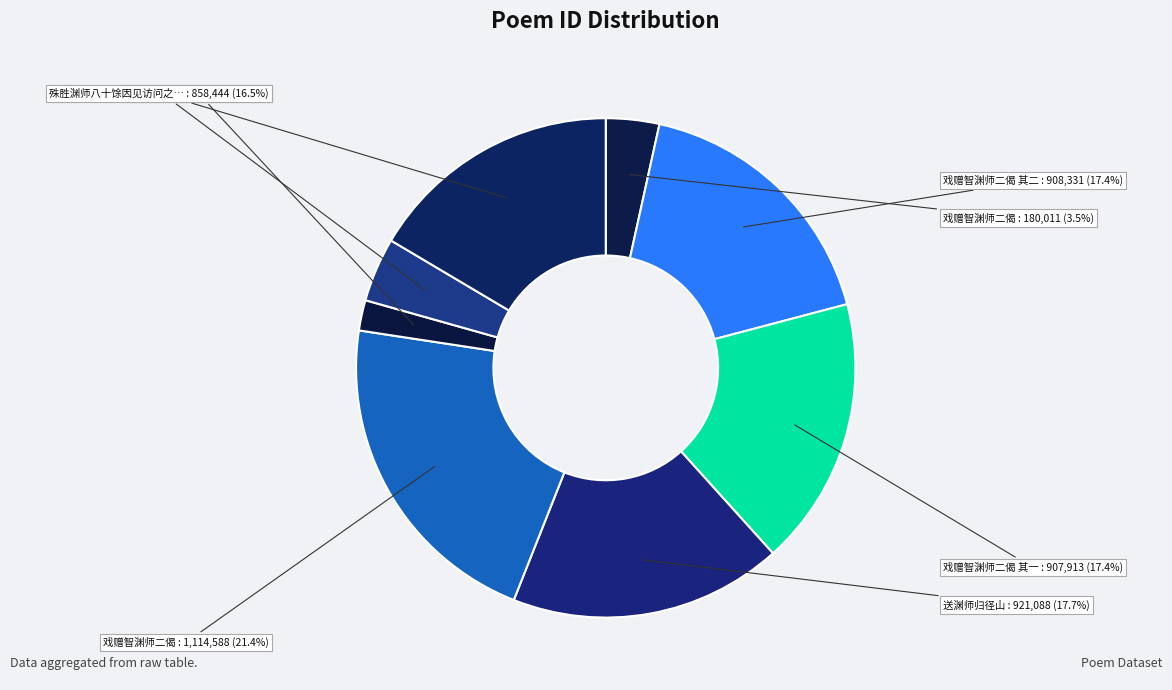

To the nearest percent, what is the average slice percentage?

12%